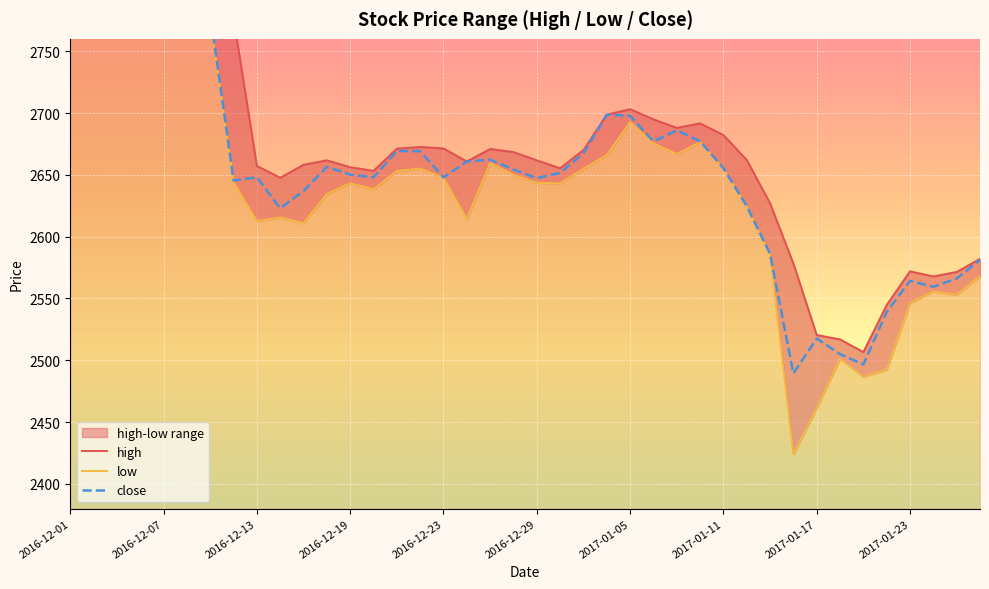

What is the sum of all low values?

105625.5